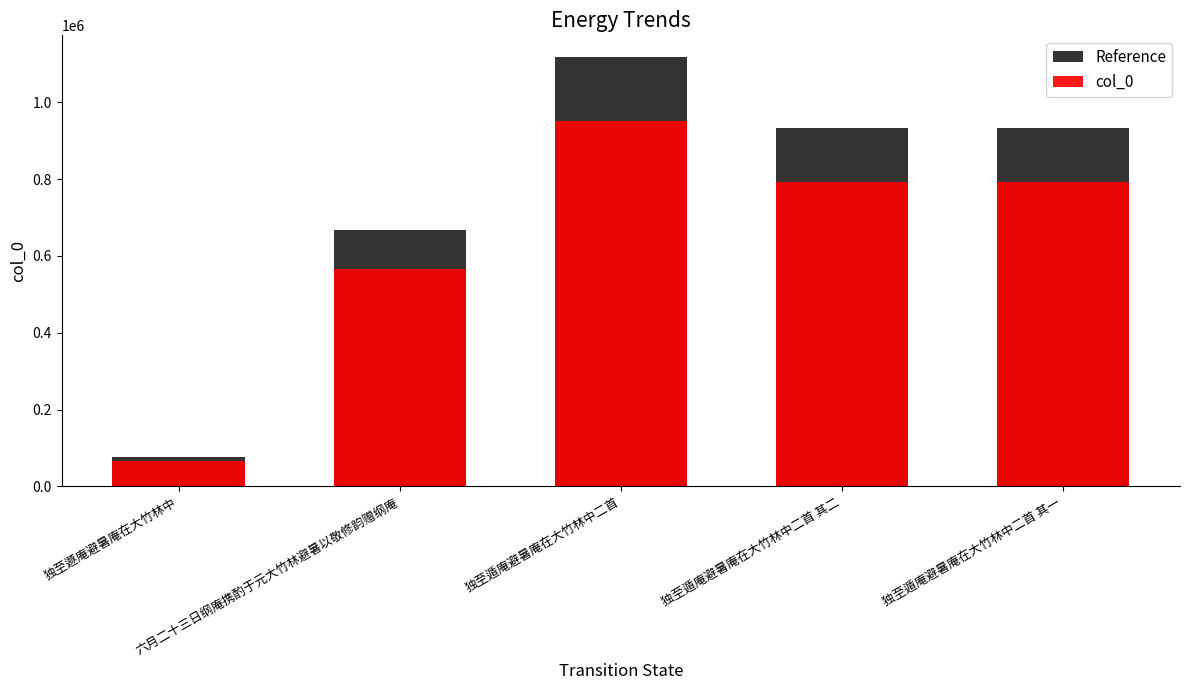

Reading left to right, extract all data points from this chart.

Reference: 独至遯庵避暑庵在大竹林中=77010.0	六月二十三日纲庵携酌于元大竹林避暑以敬修韵赠纲庵=667141.0	独至遁庵避暑庵在大竹林中二首=1118146.0	独至遁庵避暑庵在大竹林中二首 其二=933218.0	独至遁庵避暑庵在大竹林中二首 其一=933219.0
col_0: 独至遯庵避暑庵在大竹林中=65458.5	六月二十三日纲庵携酌于元大竹林避暑以敬修韵赠纲庵=567069.8	独至遁庵避暑庵在大竹林中二首=950424.1	独至遁庵避暑庵在大竹林中二首 其二=793235.3	独至遁庵避暑庵在大竹林中二首 其一=793236.2